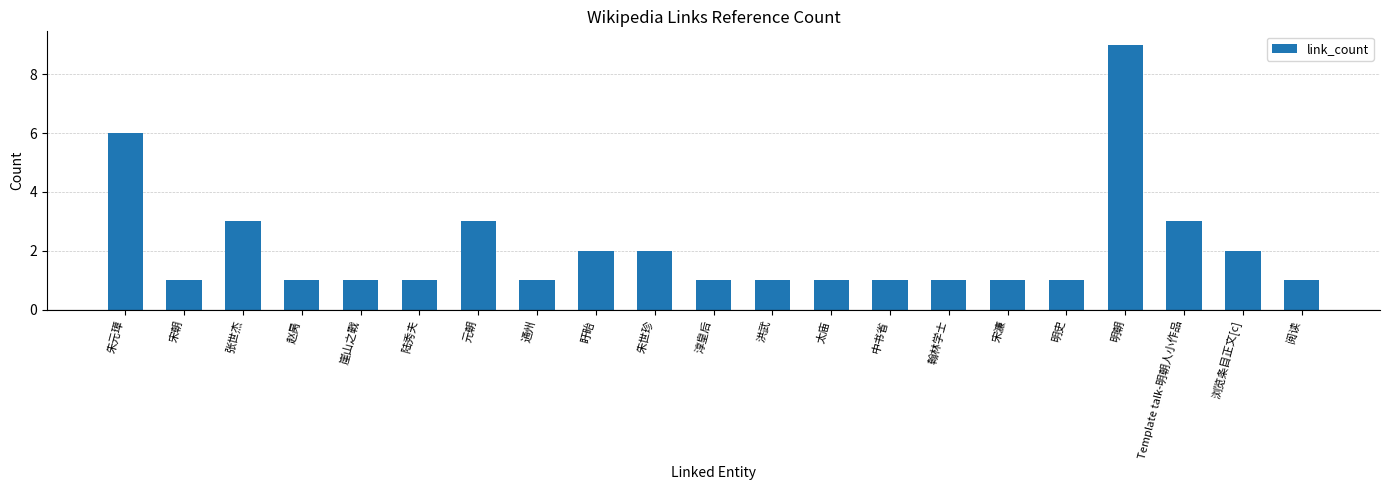

What is the difference between the maximum and minimum values?

8